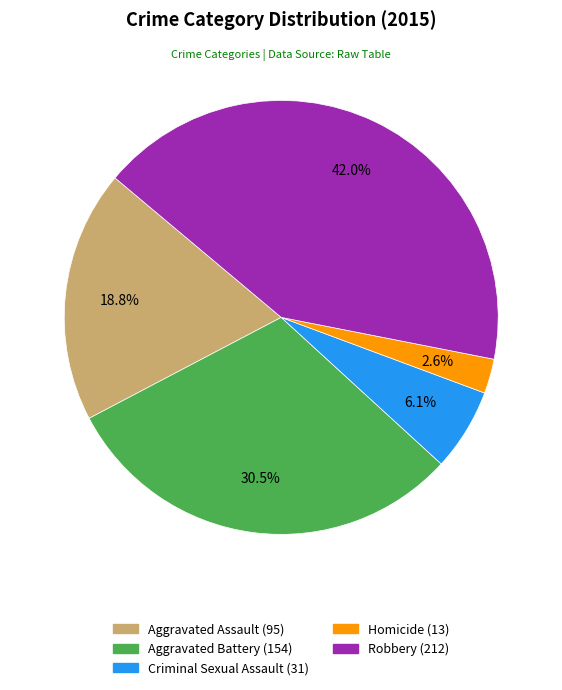

Is there any slice that represents more than half of the pie?

No